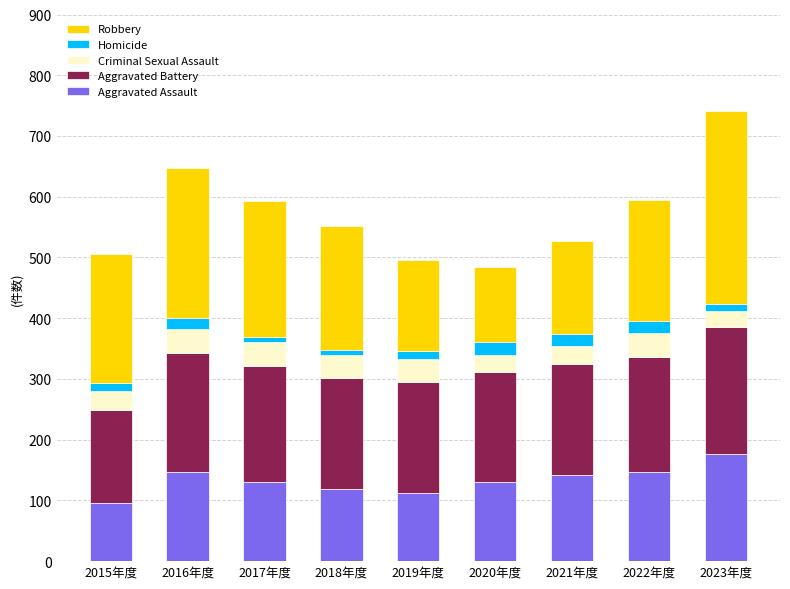

Is it true that Aggravated Assault equals 95 at 2015年度?

True